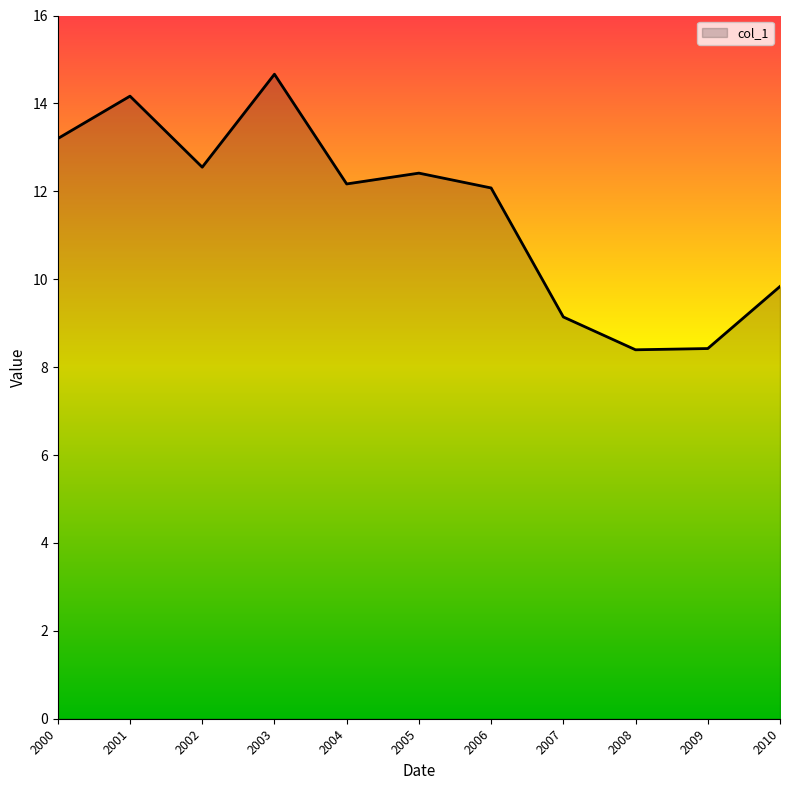

Which label corresponds to the largest value in the chart?

2003